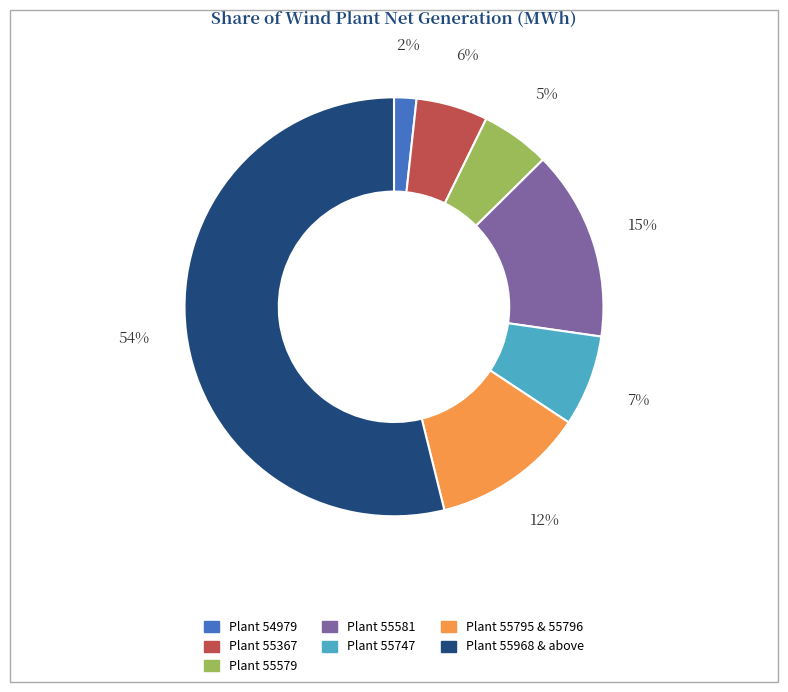

To the nearest percent, what is the average slice percentage?

14%